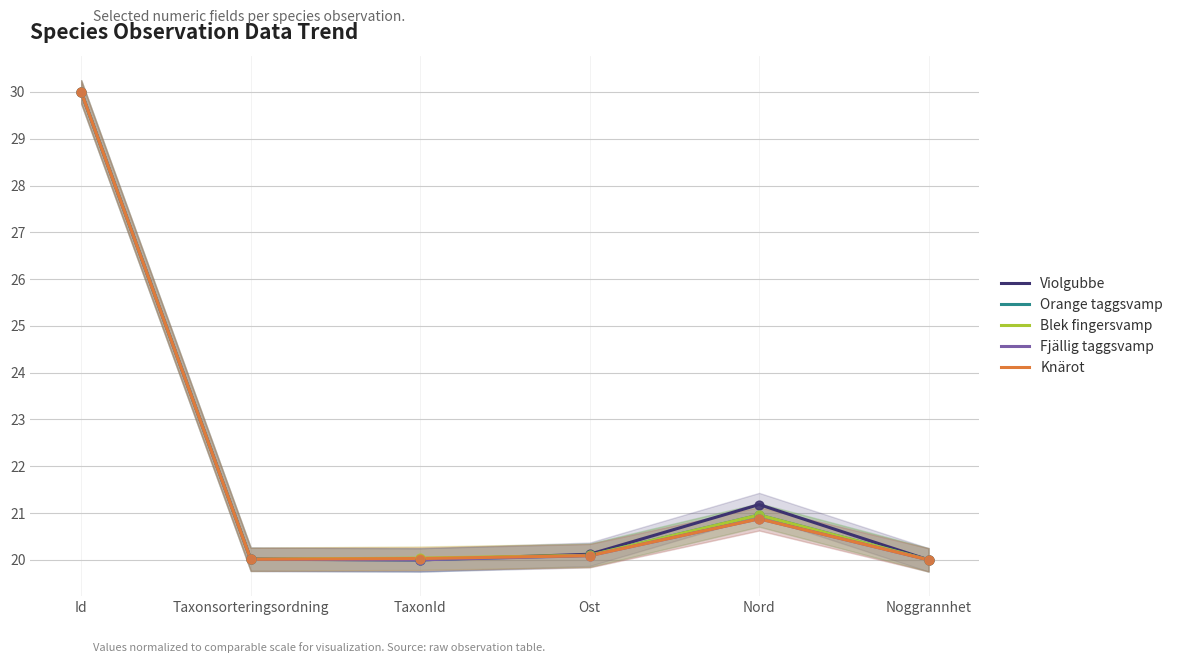

What are all the series names shown in the legend?

Violgubbe, Orange taggsvamp, Blek fingersvamp, Fjällig taggsvamp, Knärot